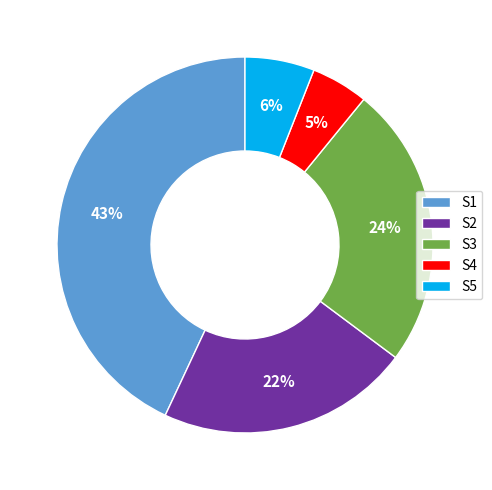

To the nearest percent, what portion does S4 represent?

5%